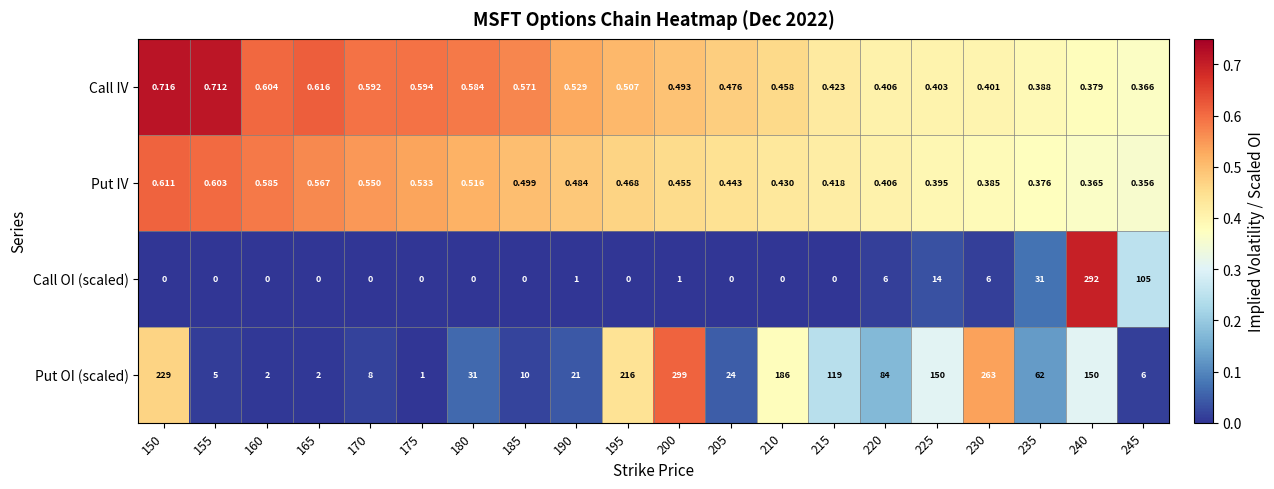

List the series in order of their peak value, lowest first.

Put IV, Call IV, Call OI (scaled), Put OI (scaled)